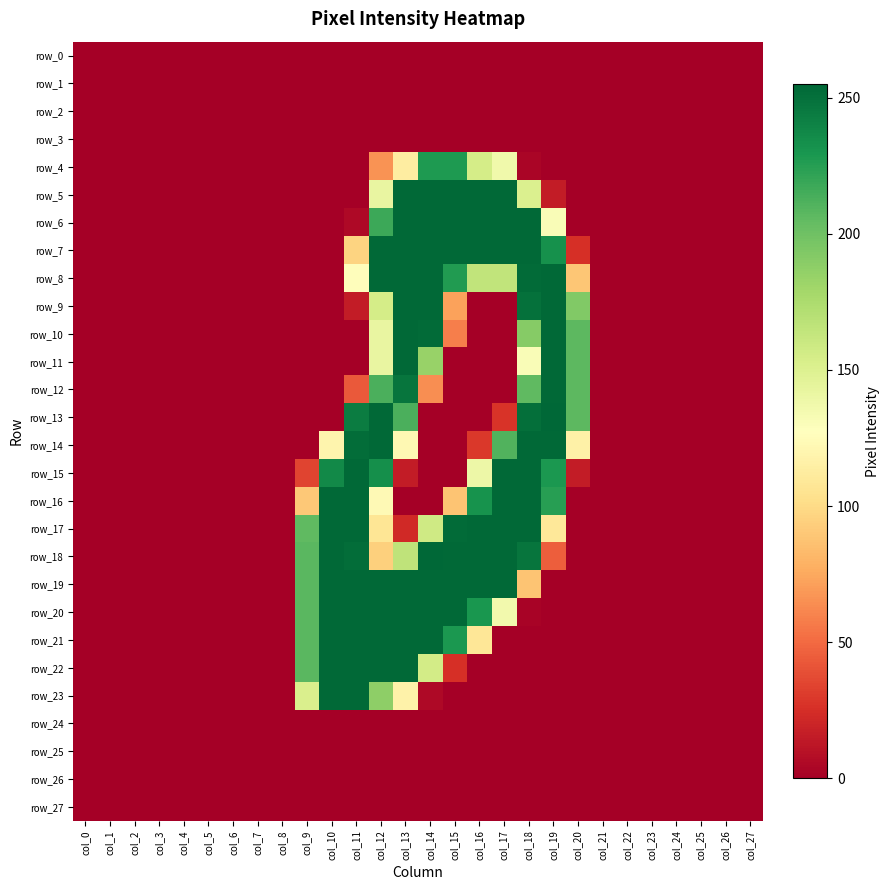

How many positive values does the row_5 series have?

8